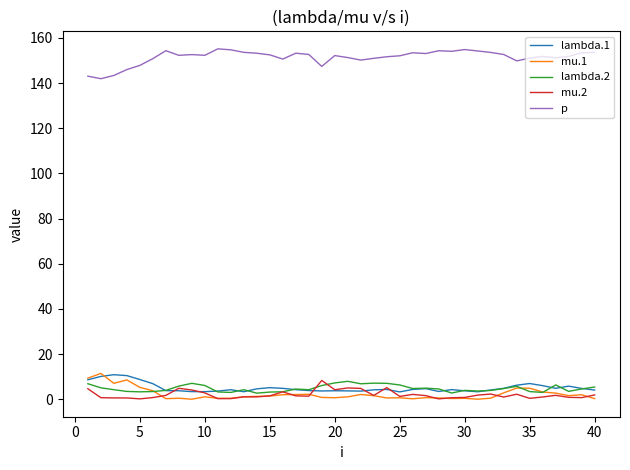

What is the maximum value for mu.2?

8.3